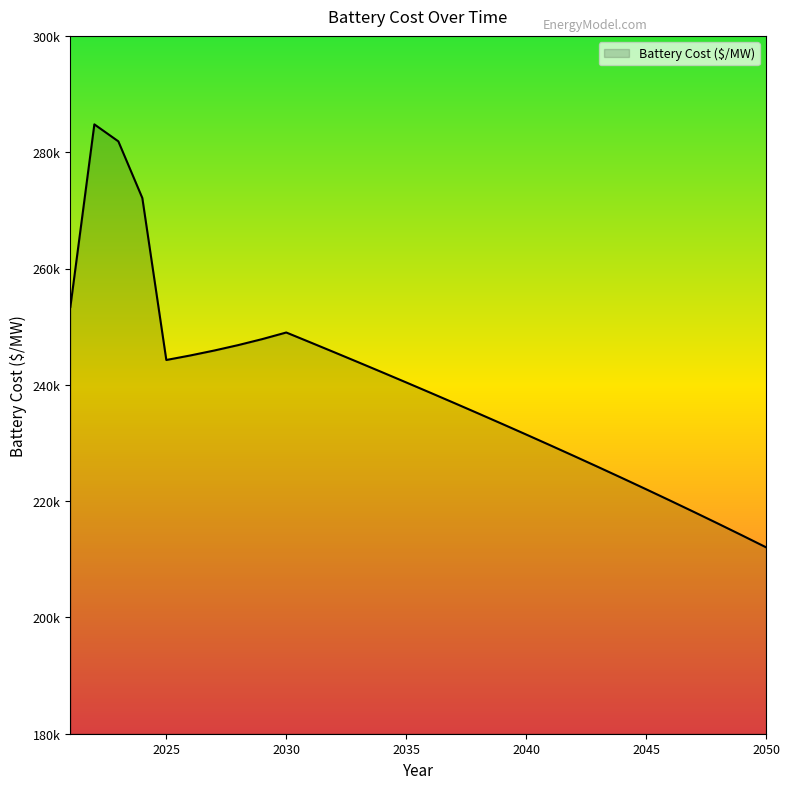

What is the value of the 16th point from the left?

238650.2